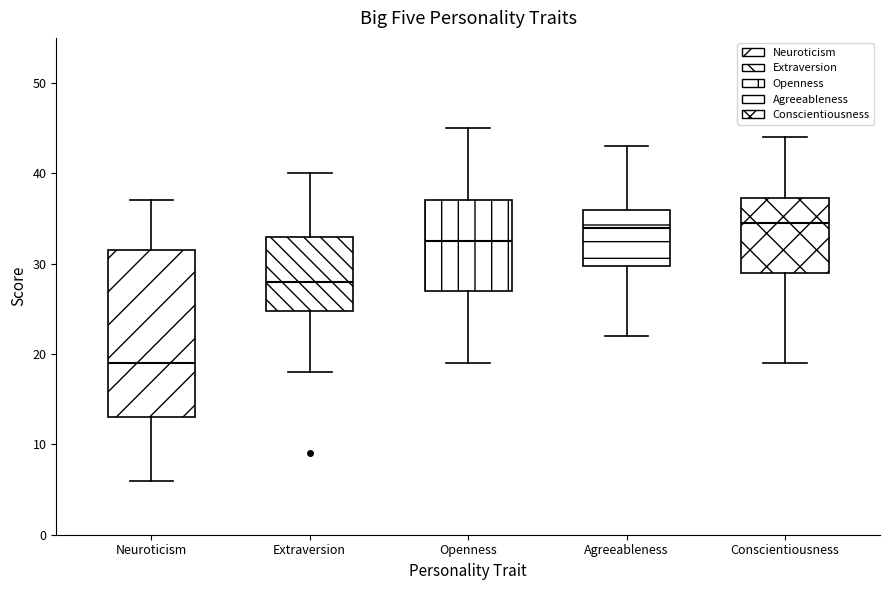

Reading left to right, transcribe this box plot: for each box, give where its median line is, the range the box spans, and where its two whiskers end, as read against the y-axis. The values are not printed on the chart, so give them approximately, as read against the axis.

Neuroticism: median 19, box 13 to 32, whiskers 6 to 37
Extraversion: median 28, box 25 to 33, whiskers 18 to 40
Openness: median 33, box 27 to 37, whiskers 19 to 45
Agreeableness: median 34, box 30 to 36, whiskers 22 to 43
Conscientiousness: median 35, box 29 to 37, whiskers 19 to 44